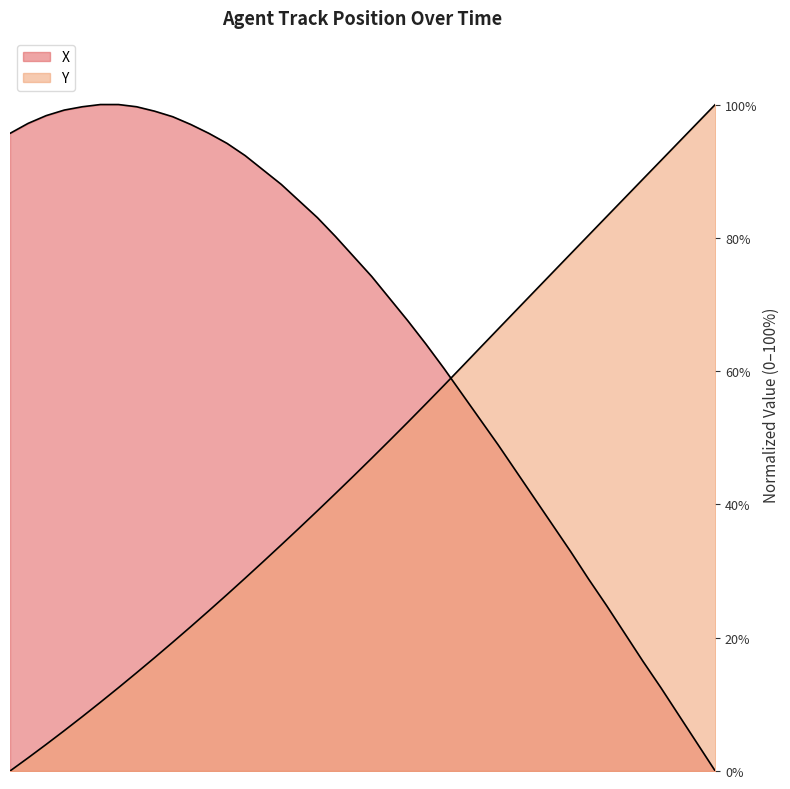

Which series has the widest spread of values?

X